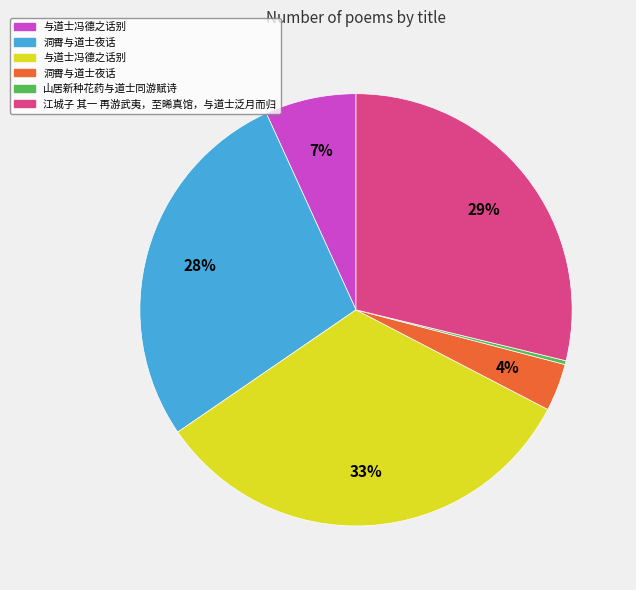

Is there a majority slice in this chart?

No